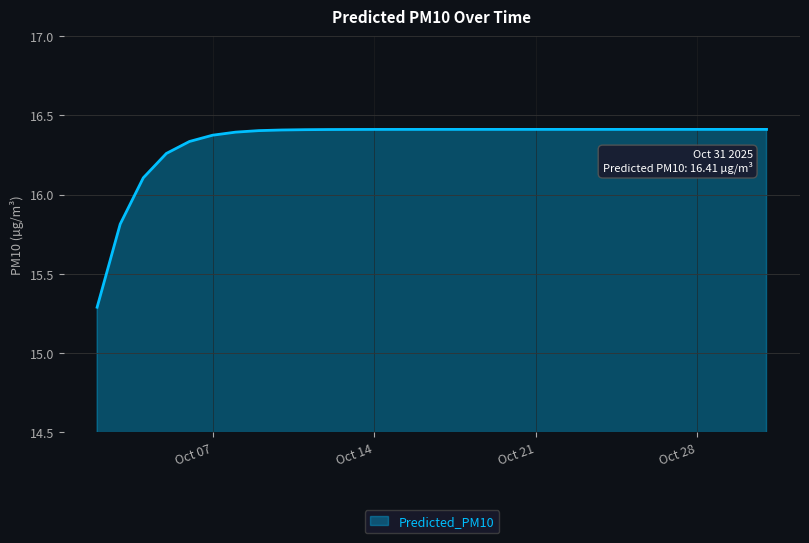

What is the maximum value shown in the chart?

16.4